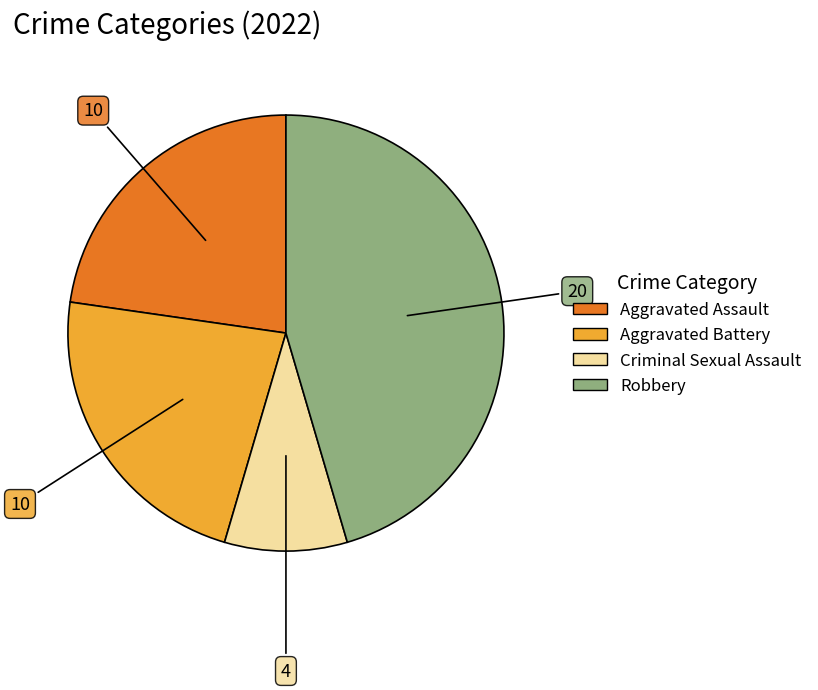

Is there any slice that represents more than half of the pie?

No